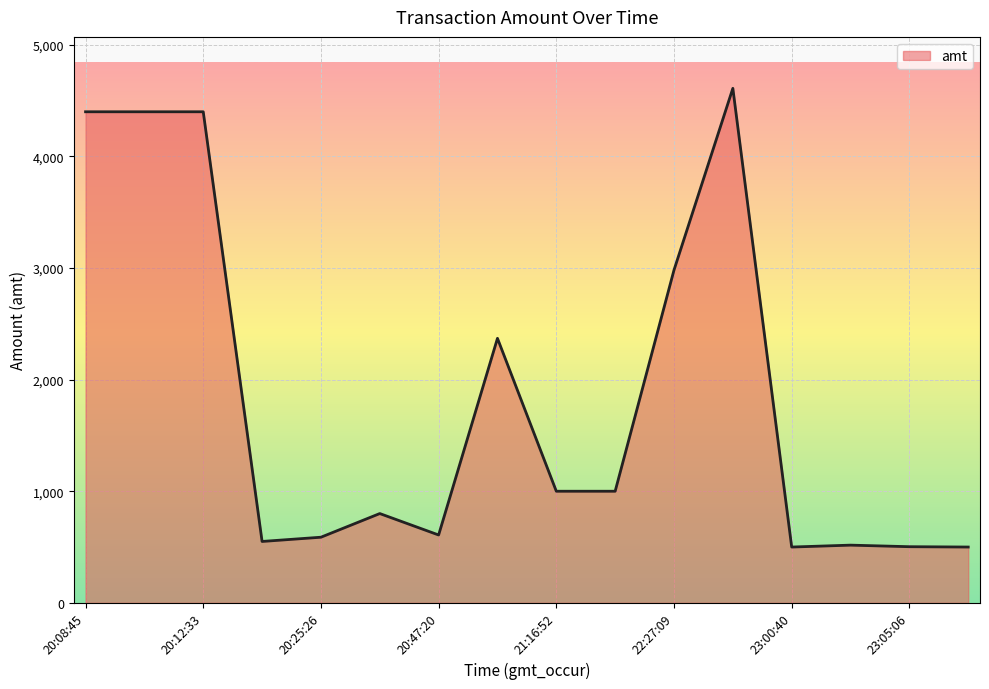

What is the smallest value displayed?

500